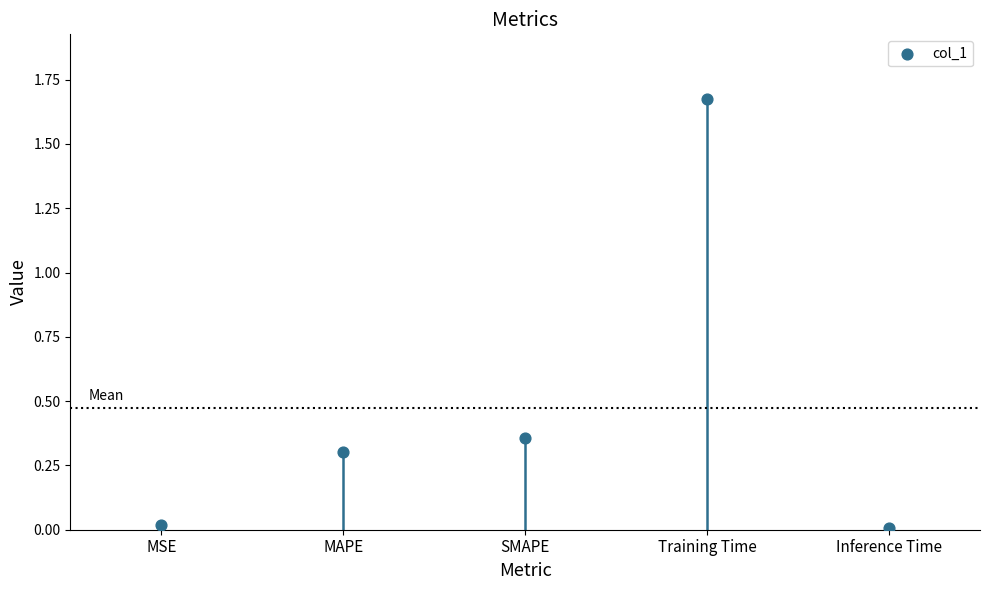

What is the change in value from Training Time to Inference Time?

-1.7